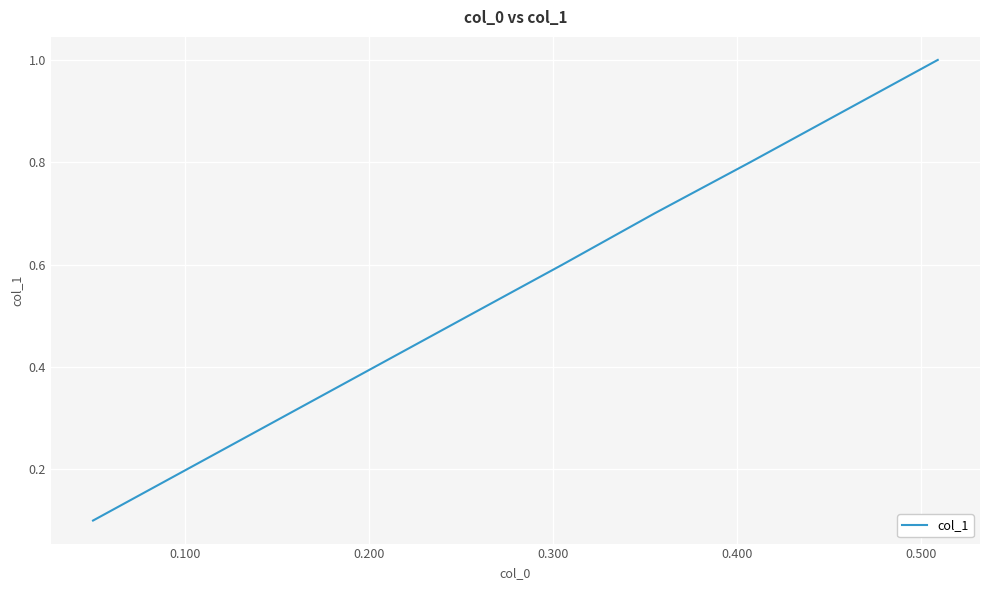

What is the difference between the maximum and minimum values?

0.9